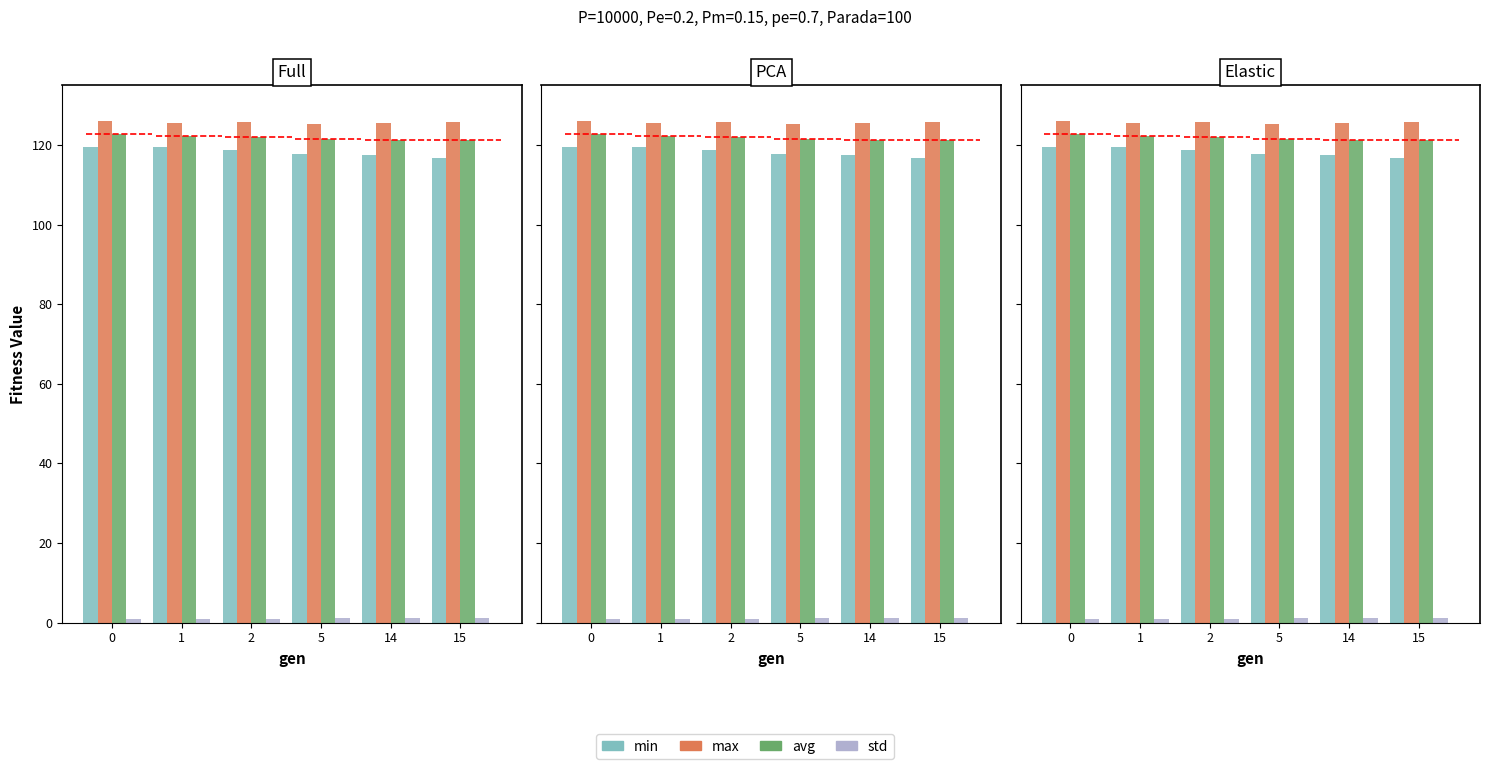

Which series has the largest total across all categories?

max